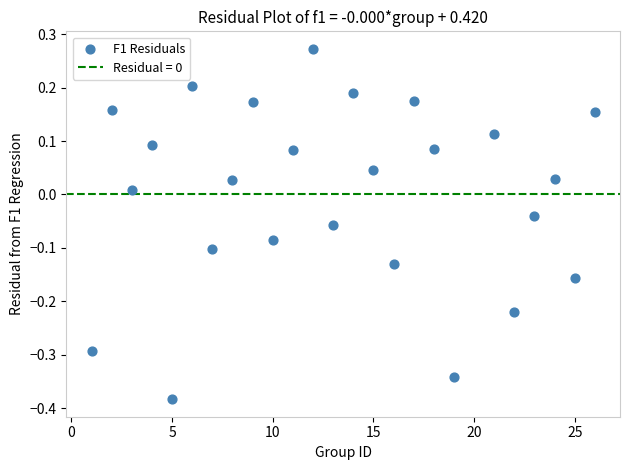

What is the range of Y values (max minus min)?

0.7